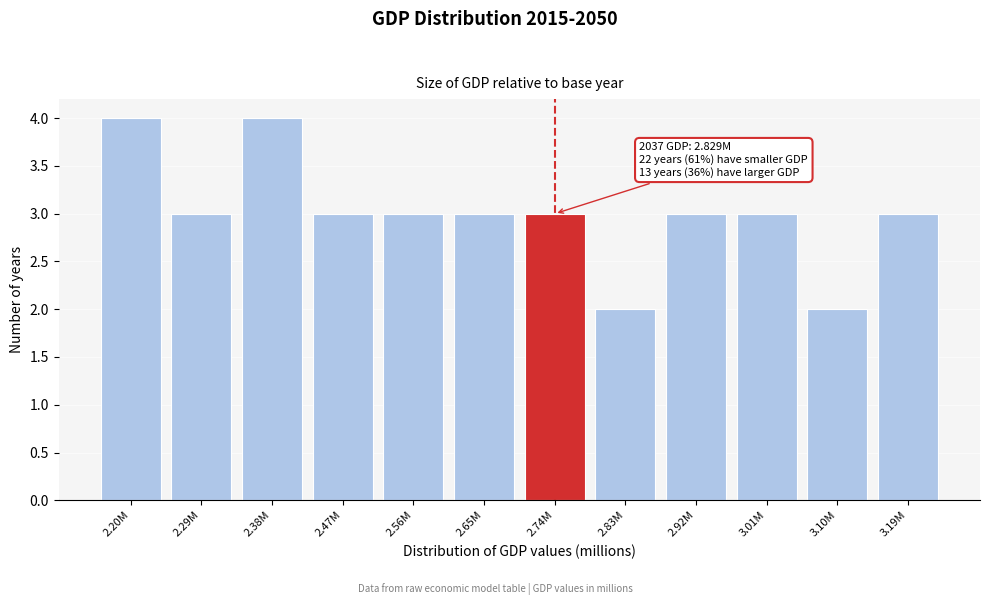

Reading left to right, list all the values displayed in this chart.

2.20M=4	2.29M=3	2.38M=4	2.47M=3	2.56M=3	2.65M=3	2.74M=3	2.83M=2	2.92M=3	3.01M=3	3.10M=2	3.19M=3